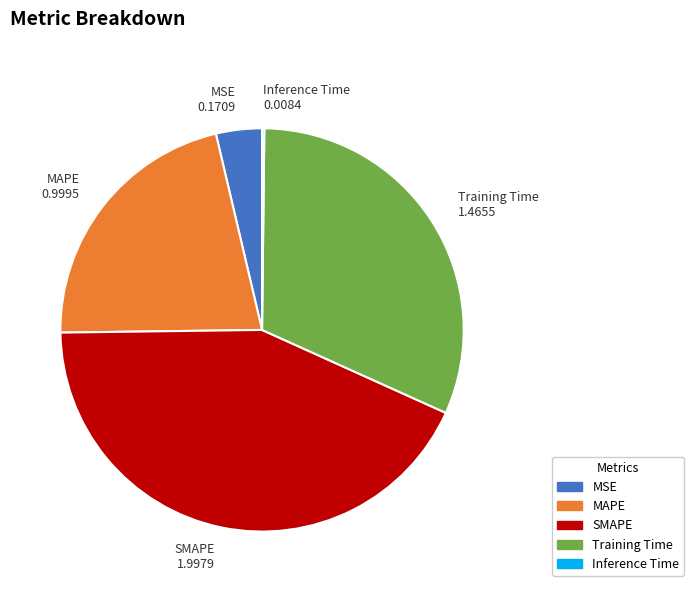

Is it true that MSE 0.1709 is 4% of the pie?

True